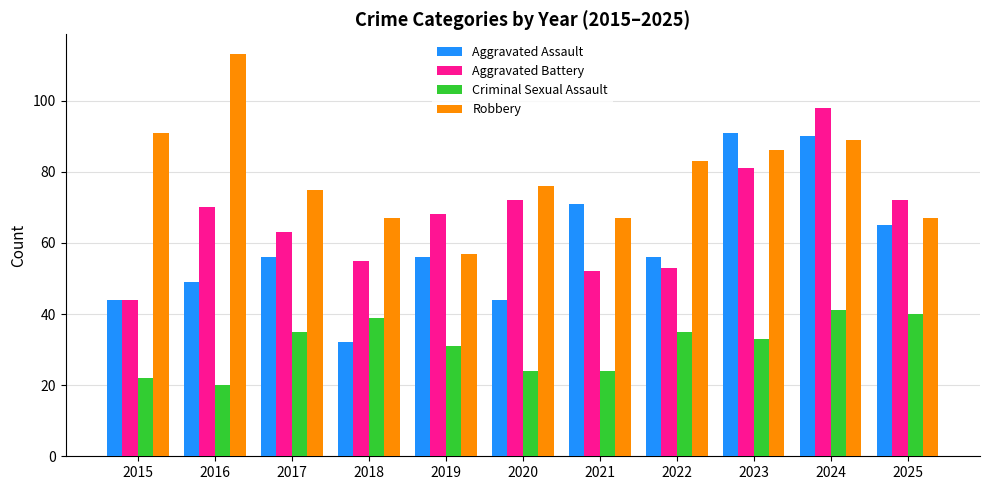

True or false: Aggravated Assault has a value of 49 at 2016.

True